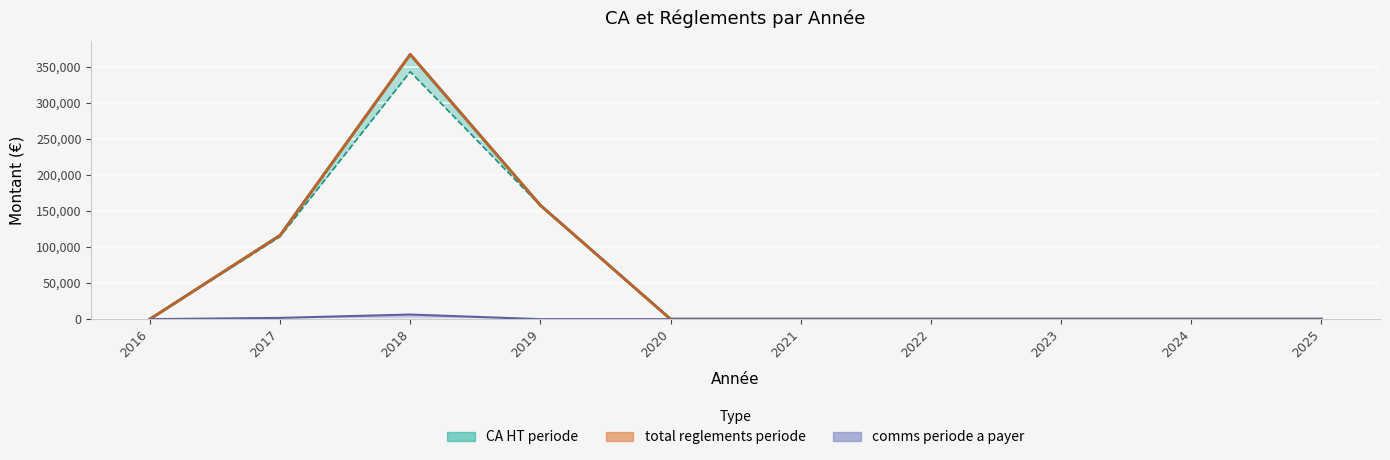

Which category has the highest value across all series?

2018